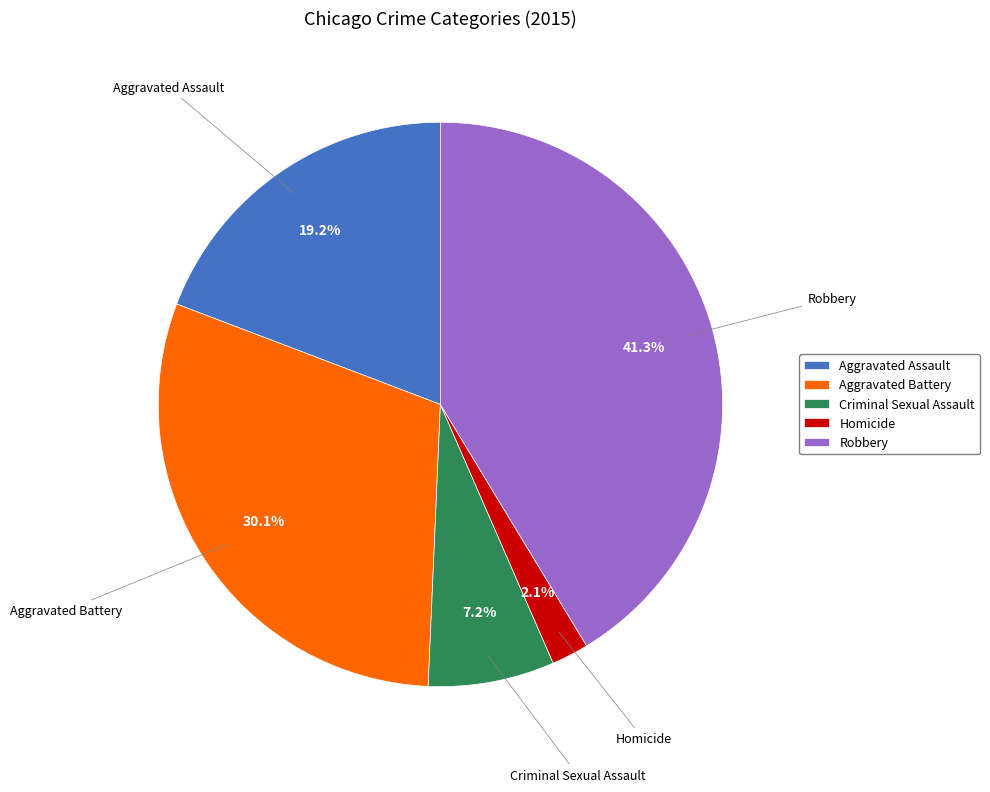

The Aggravated Assault slice represents 25% of the pie. True or false?

False